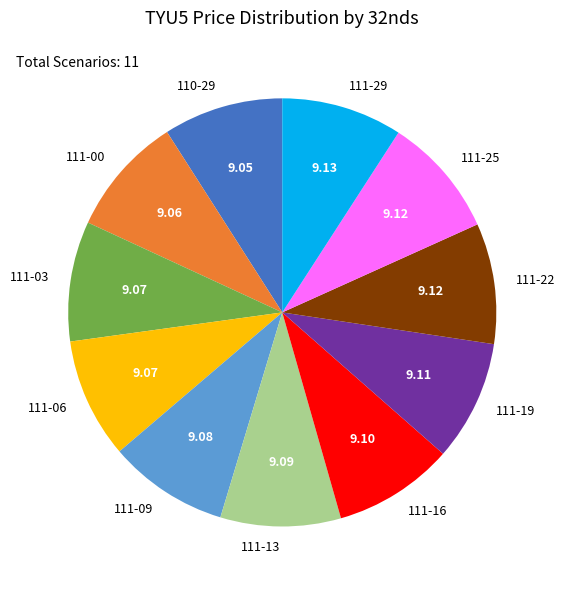

Does 111-22 represent more than half of the total?

No